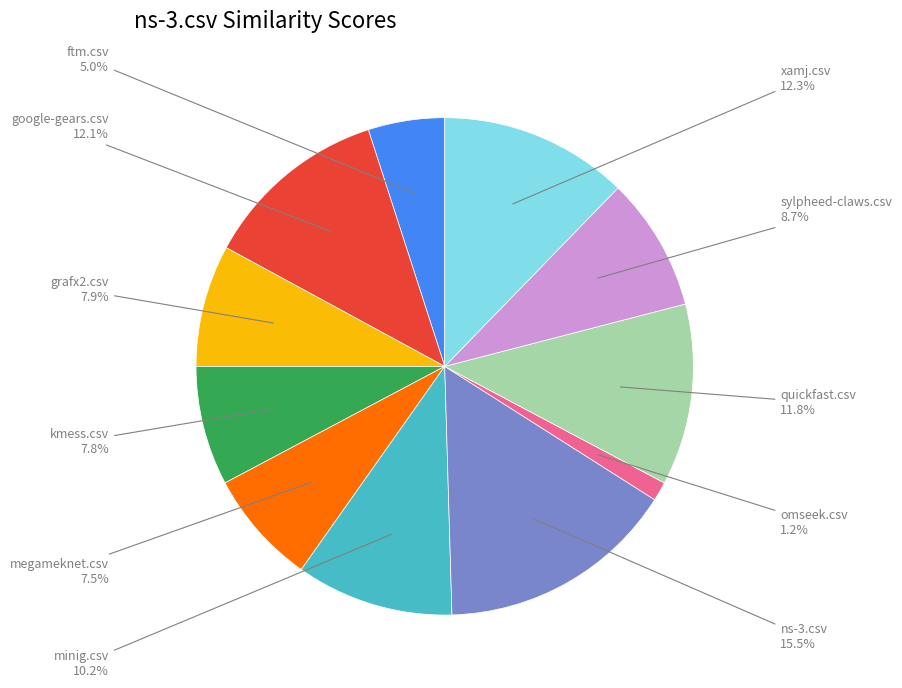

Count the number of slices in the pie.

11